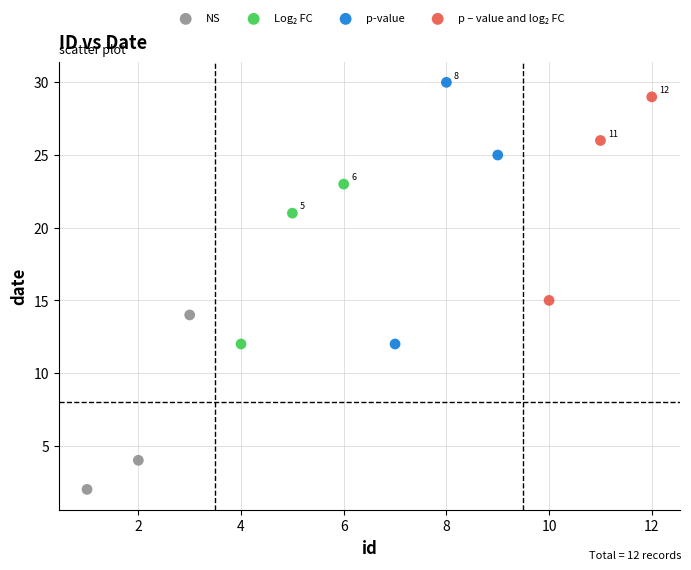

Which series has the largest Y range (max minus min)?

p-value